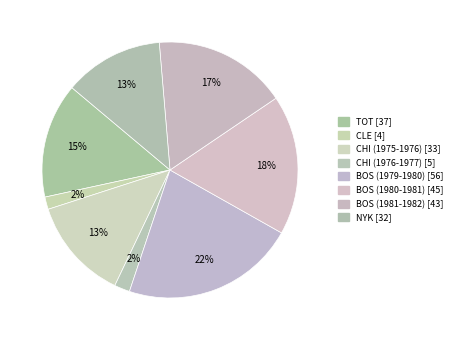

True or false: BOS (1980-1981) accounts for 3% of the total.

False